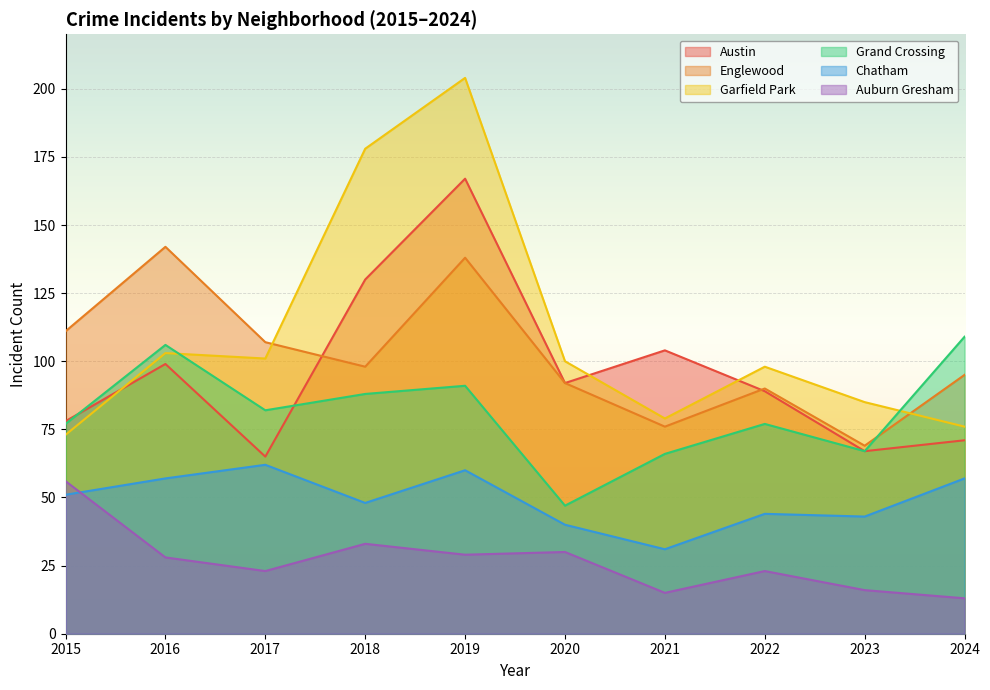

What is the minimum value shown in the chart?

13